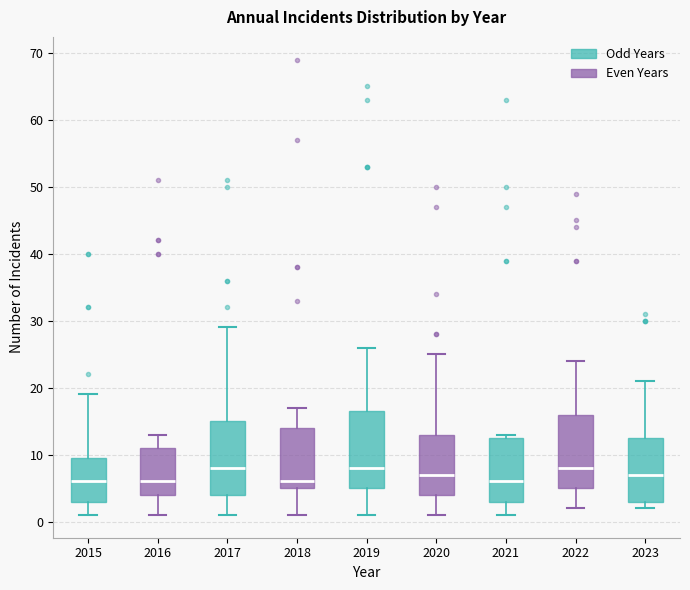

Where is the upper edge of the box at x = 2015 on the y-axis? The values are not printed on the chart, so give them approximately, as read against the axis.

10